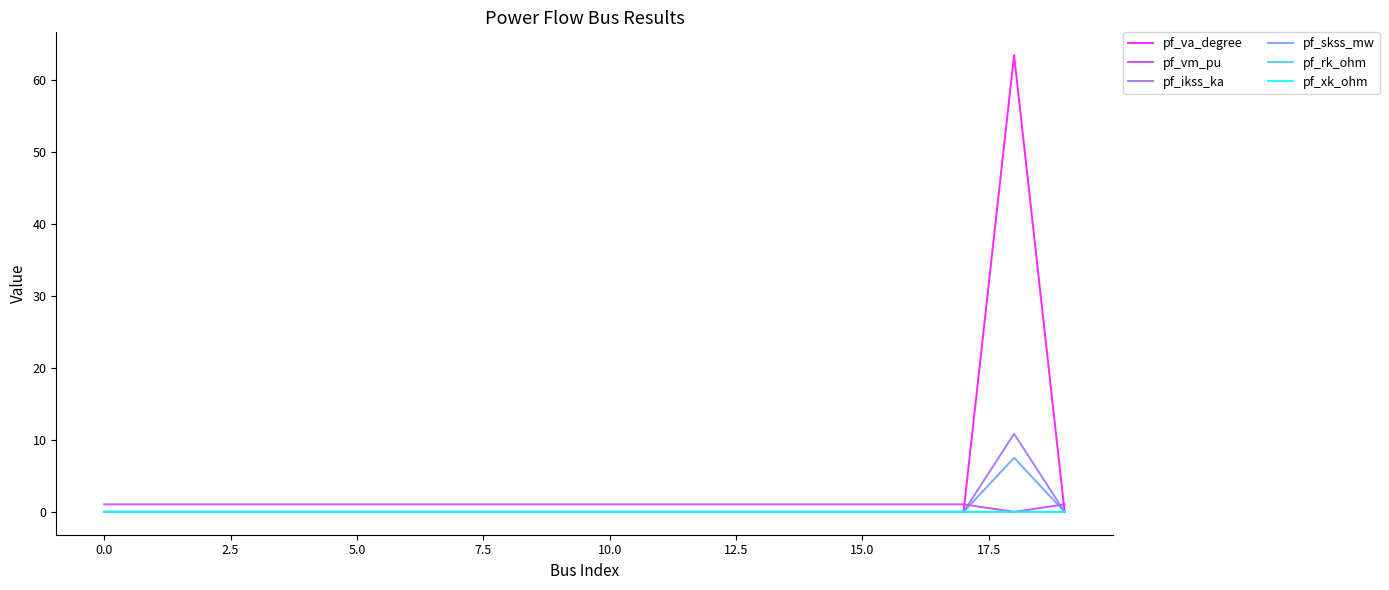

Which series has the widest spread of values?

pf_va_degree